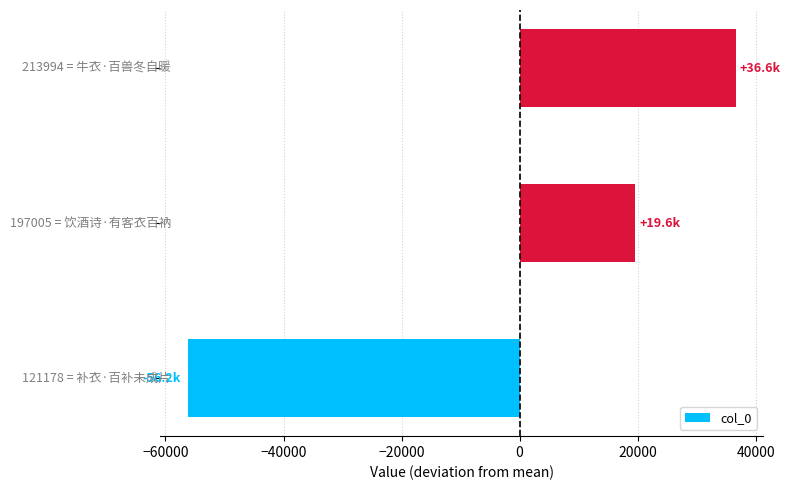

What is the minimum value shown in the chart?

-56214.3